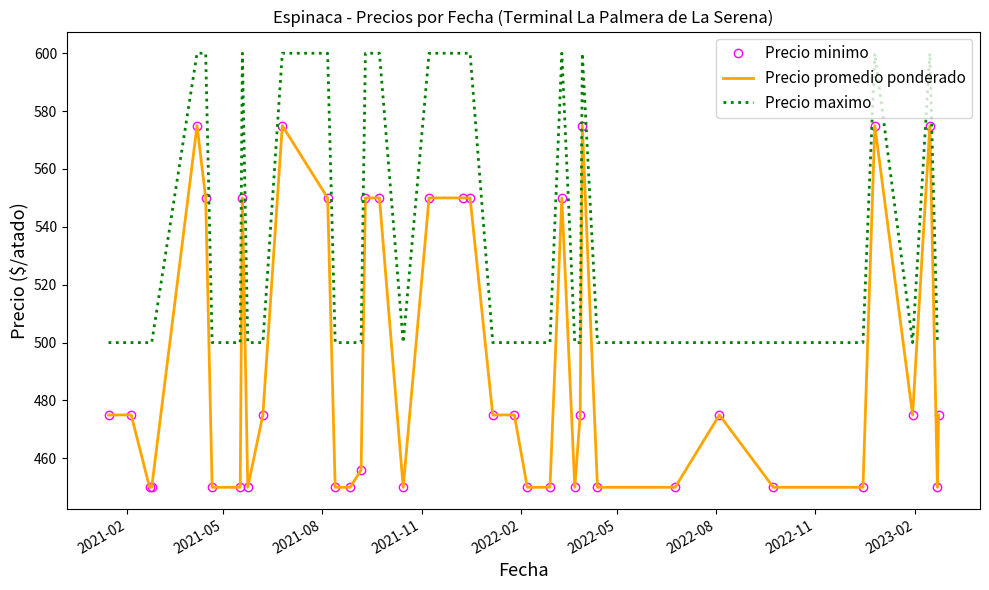

What is the difference between the maximum and minimum values in the Precio maximo series?

100